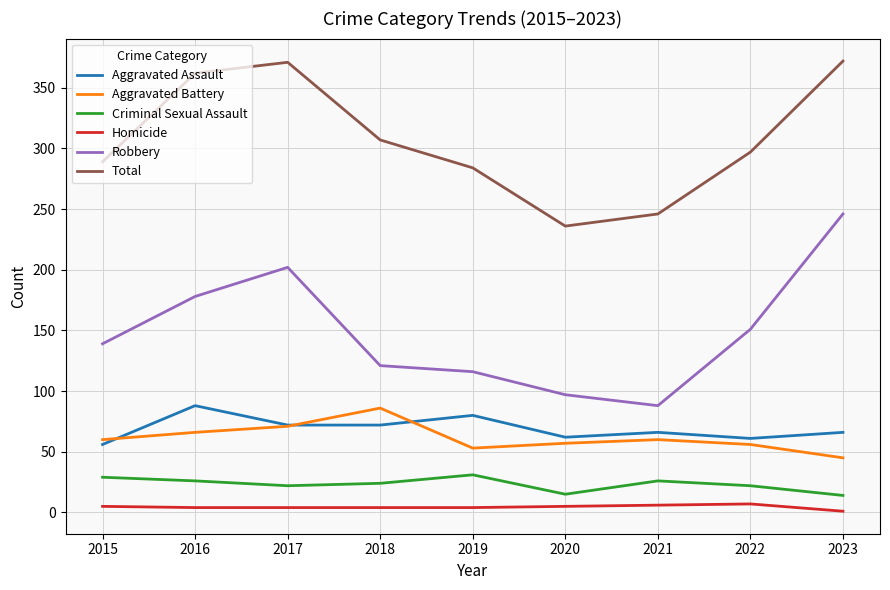

Count the number of categories in the chart.

9